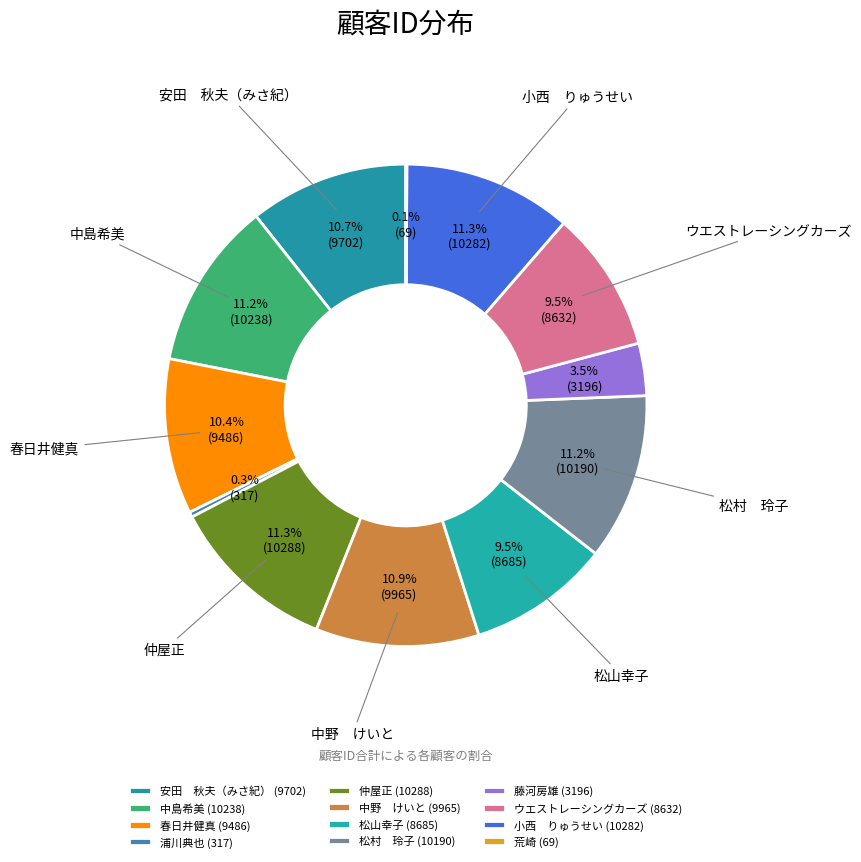

What is the smallest slice in the pie chart?

荒崎